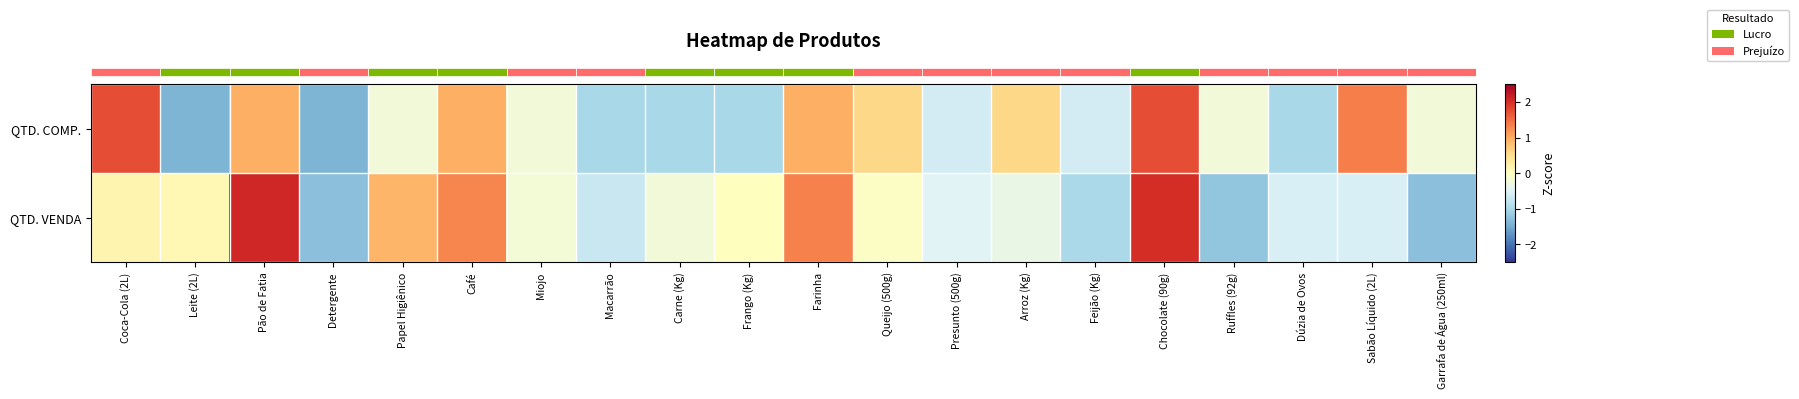

Count the number of categories in the chart.

20